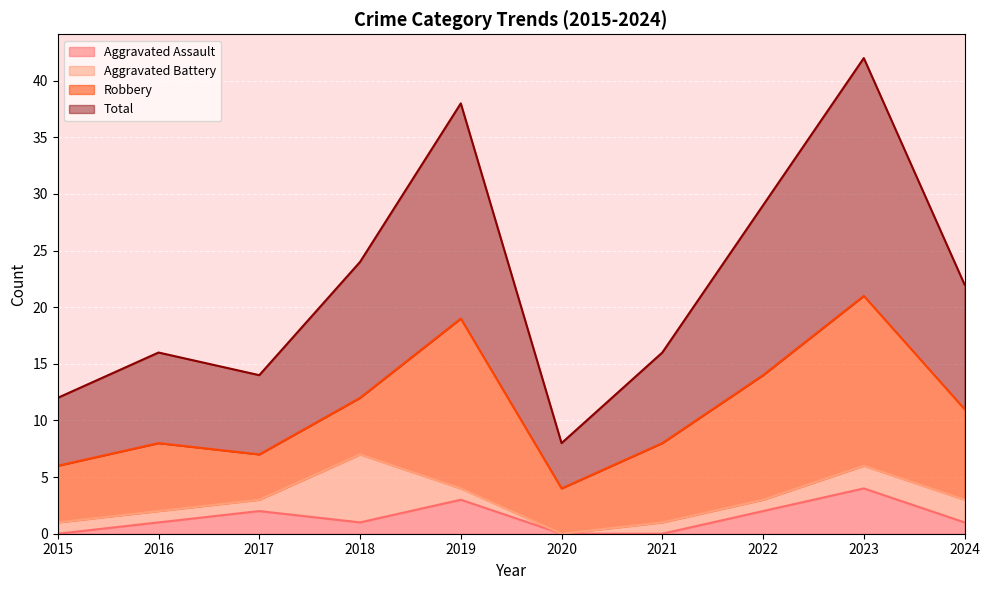

Which series has the largest total across all categories?

Total